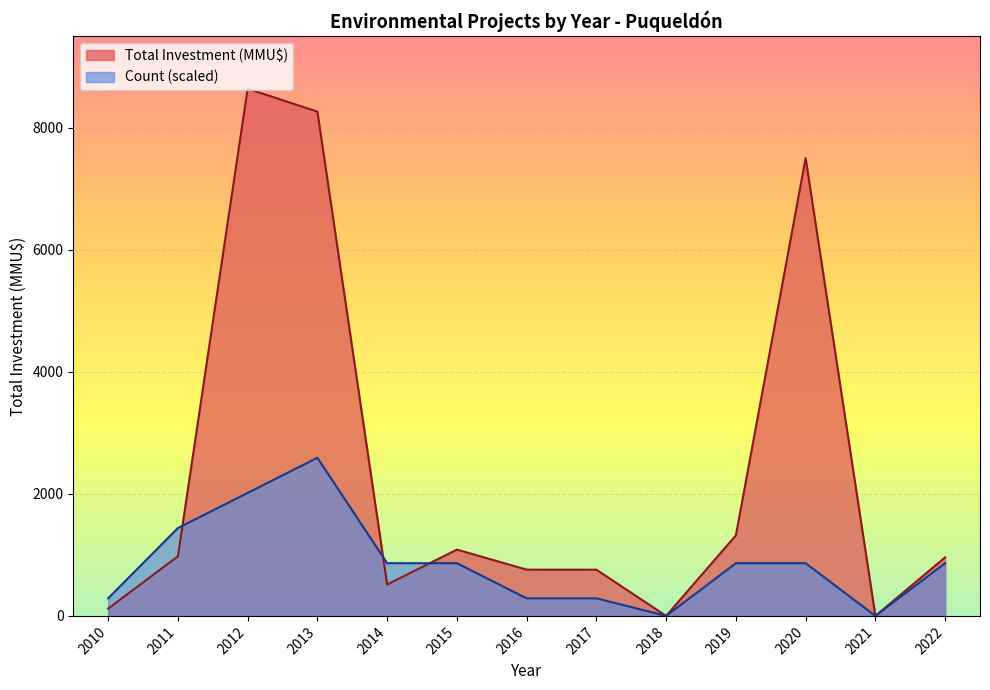

The value of Count at 2010 is 0. True or false?

False